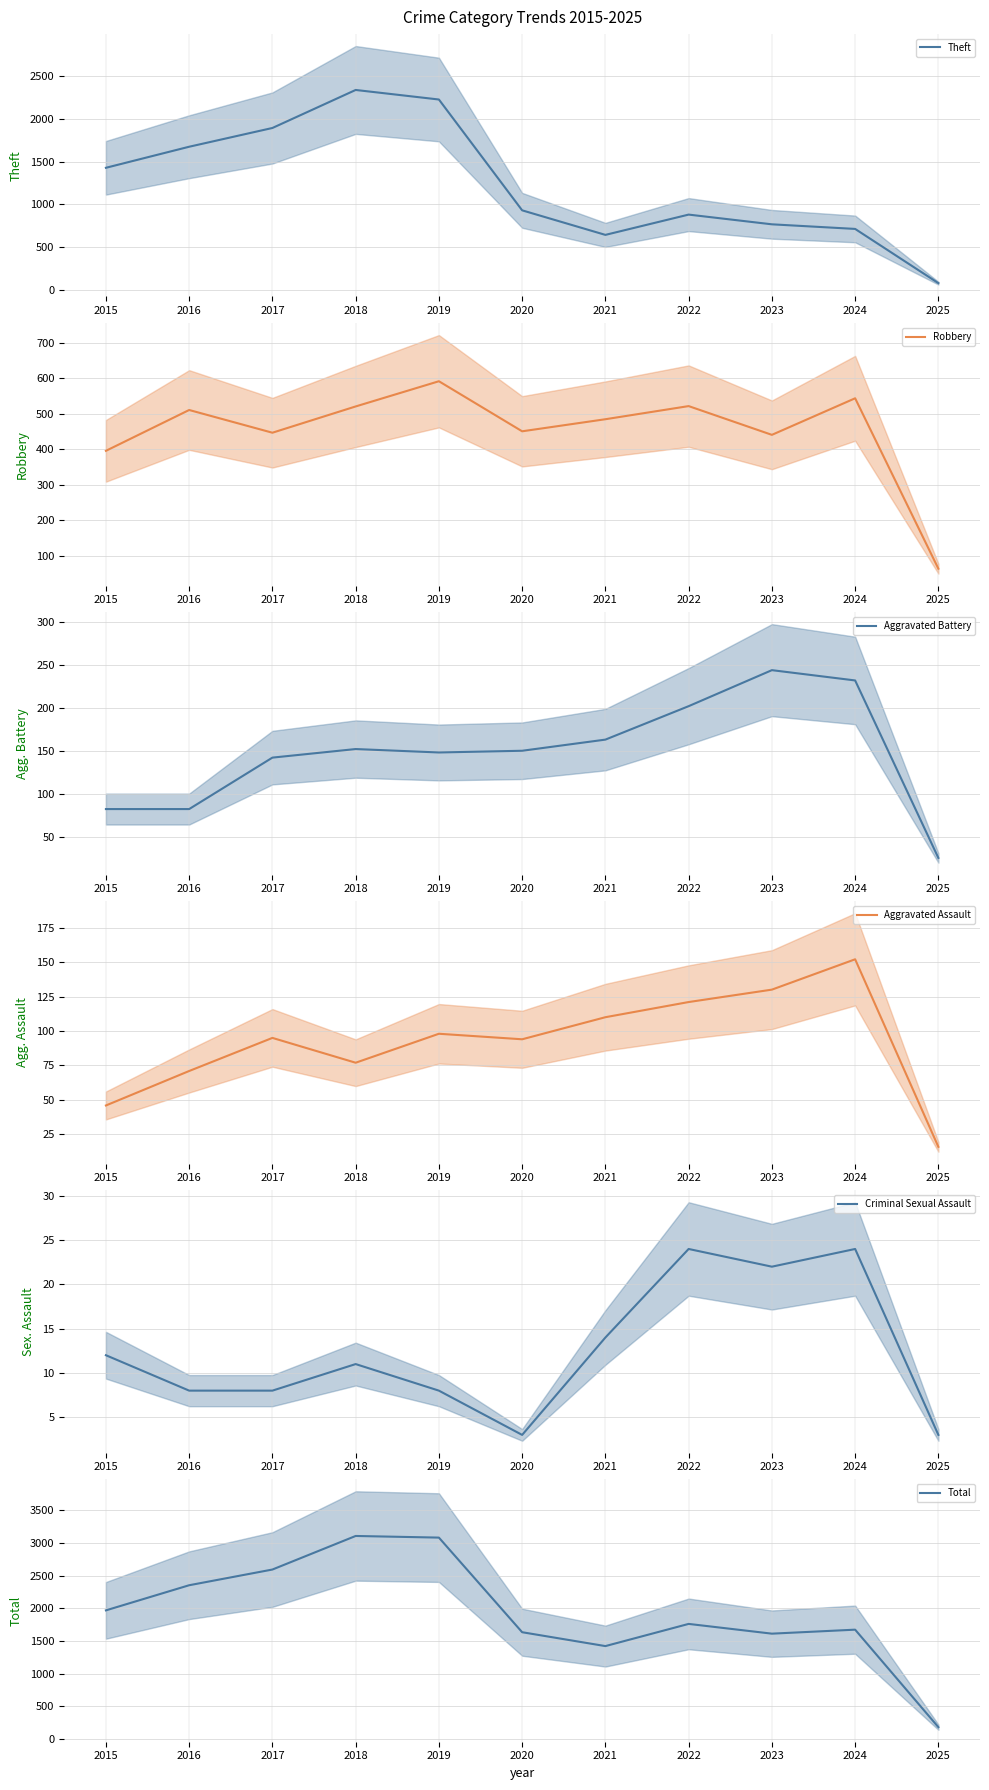

What is the difference between the maximum and minimum values in the Aggravated Assault series?

136